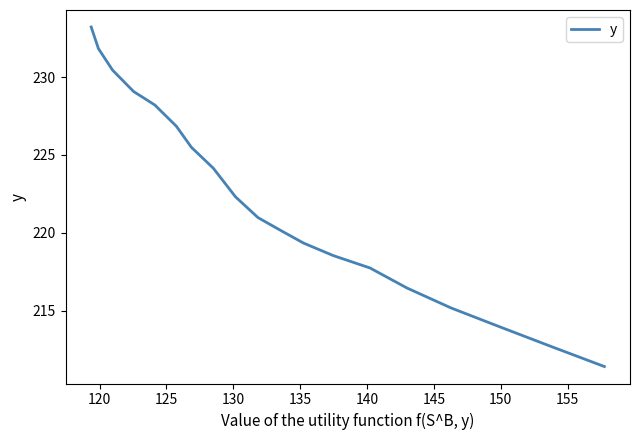

What is the maximum value shown in the chart?

233.2